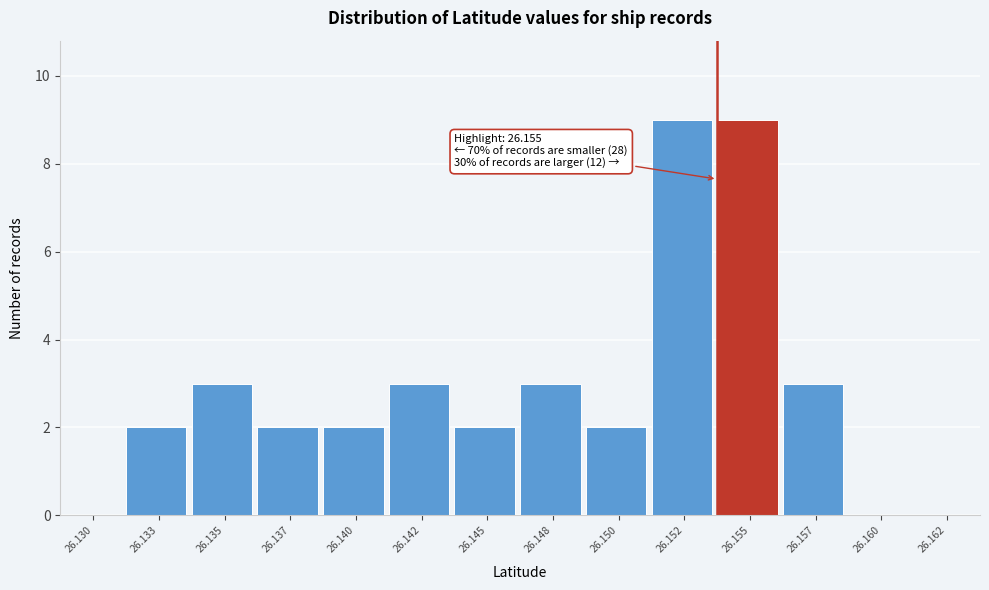

Reading right to left, transcribe all the data shown in this chart.

26.162=0	26.160=0	26.157=3	26.155=9	26.152=9	26.150=2	26.148=3	26.145=2	26.142=3	26.140=2	26.137=2	26.135=3	26.133=2	26.130=0